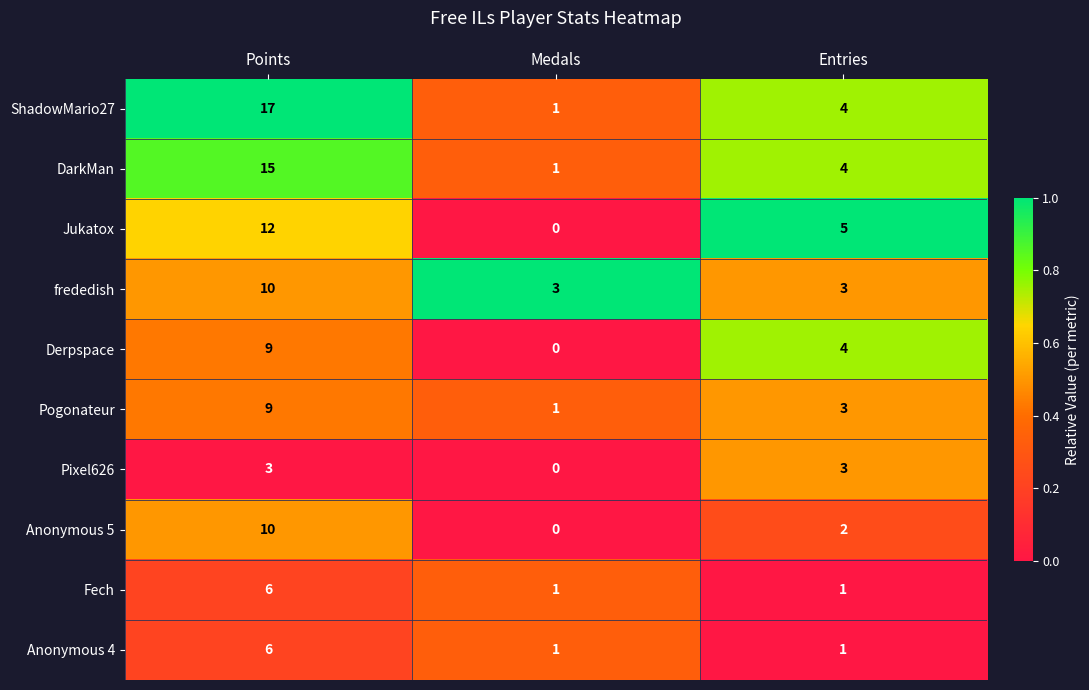

What is the total value across all series at Points?

97